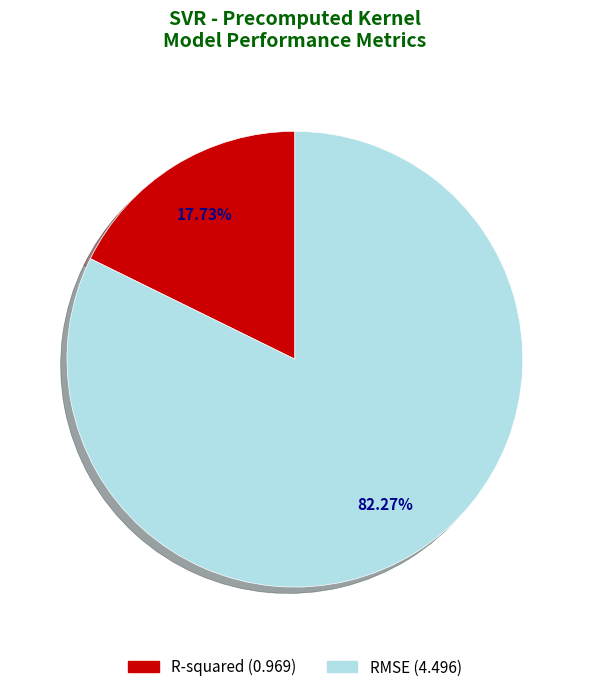

How many segments does this pie chart have?

2